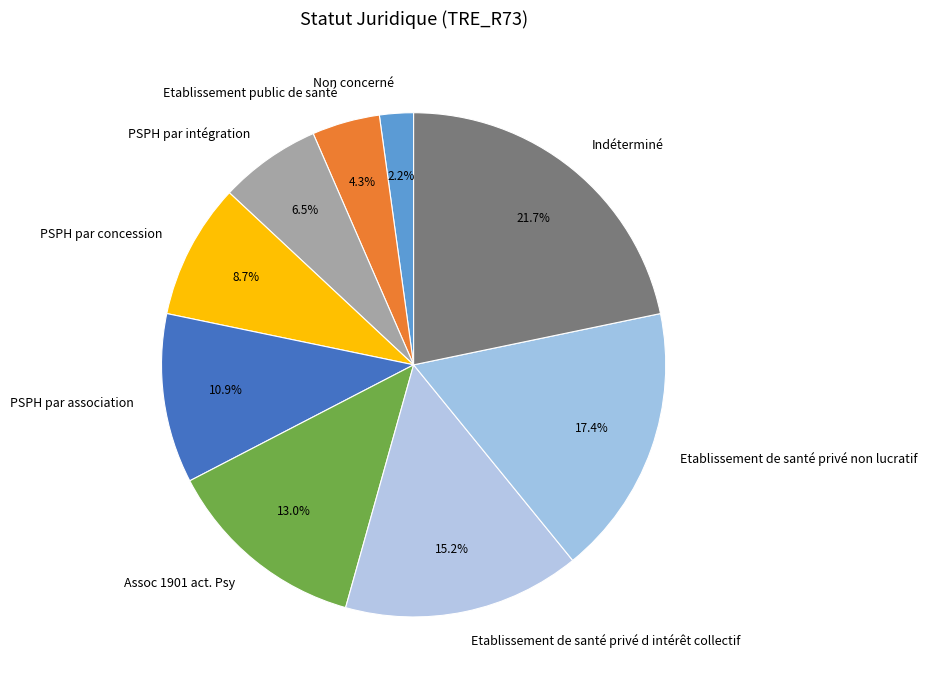

What percentage is the PSPH par association slice, to the nearest percent?

11%